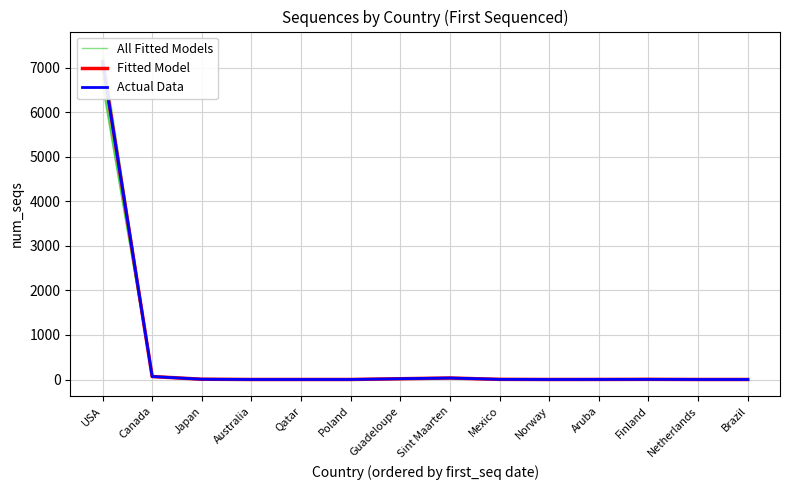

Which series has the widest spread of values?

Fitted Model